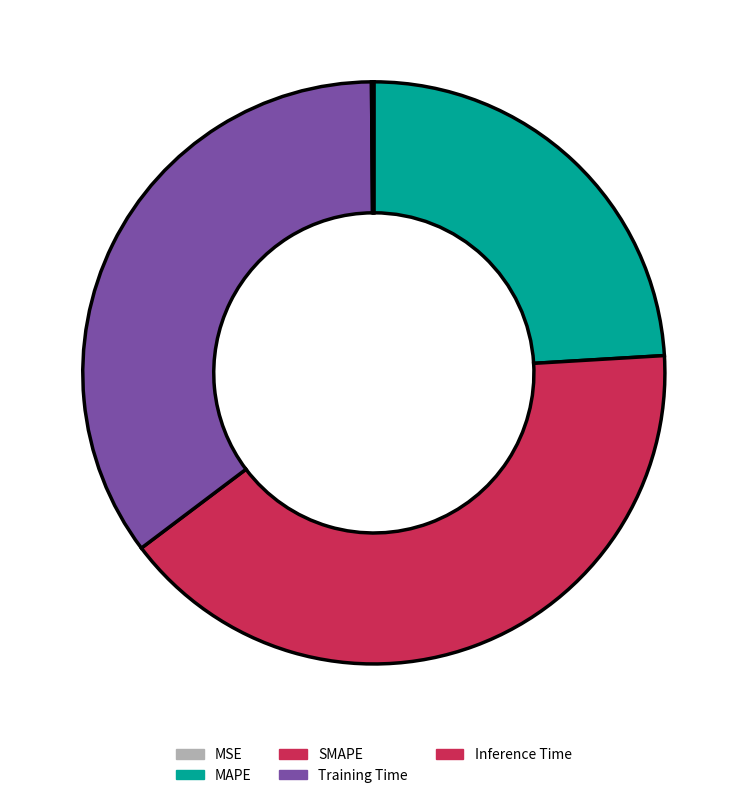

To the nearest percent, what is the combined percentage of MSE and Training Time?

35%